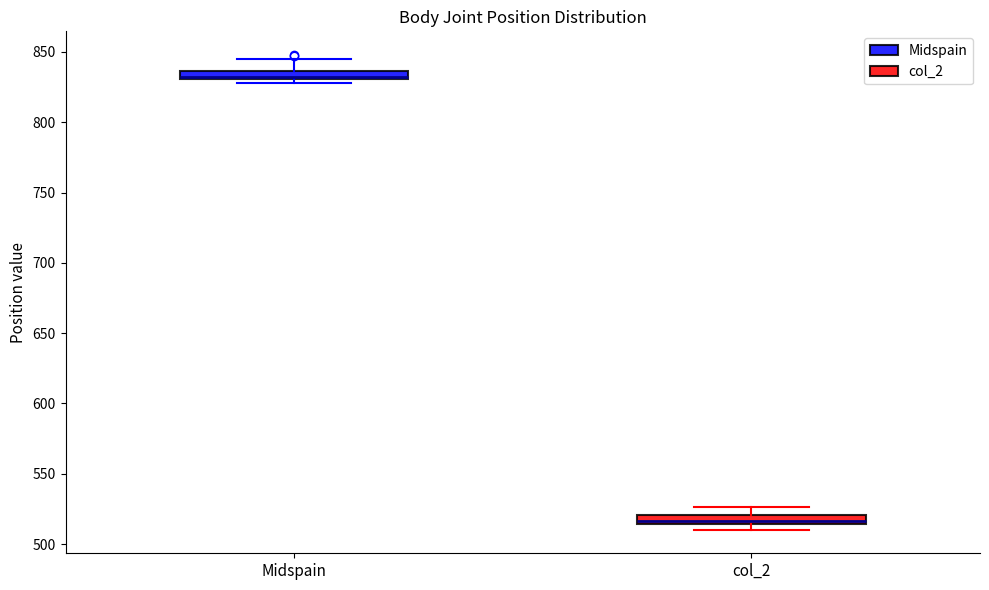

Where is the upper edge of the box for Midspain on the y-axis? The values are not printed on the chart, so give them approximately, as read against the axis.

835